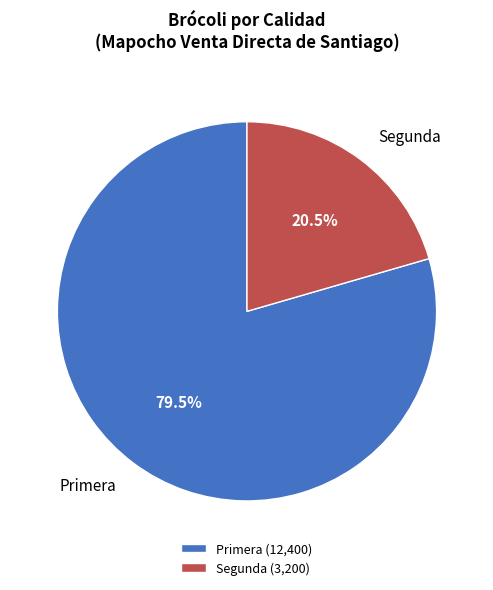

To the nearest percent, what is the average slice percentage?

50%